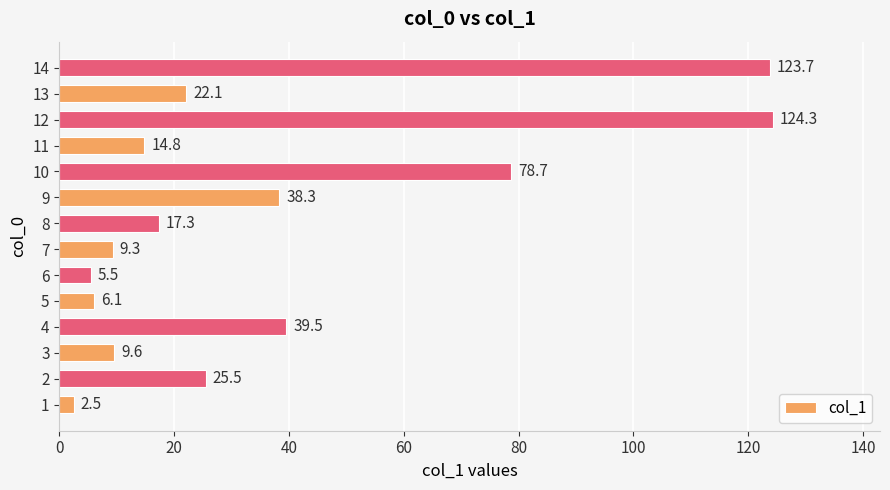

How many values are below 22?

7